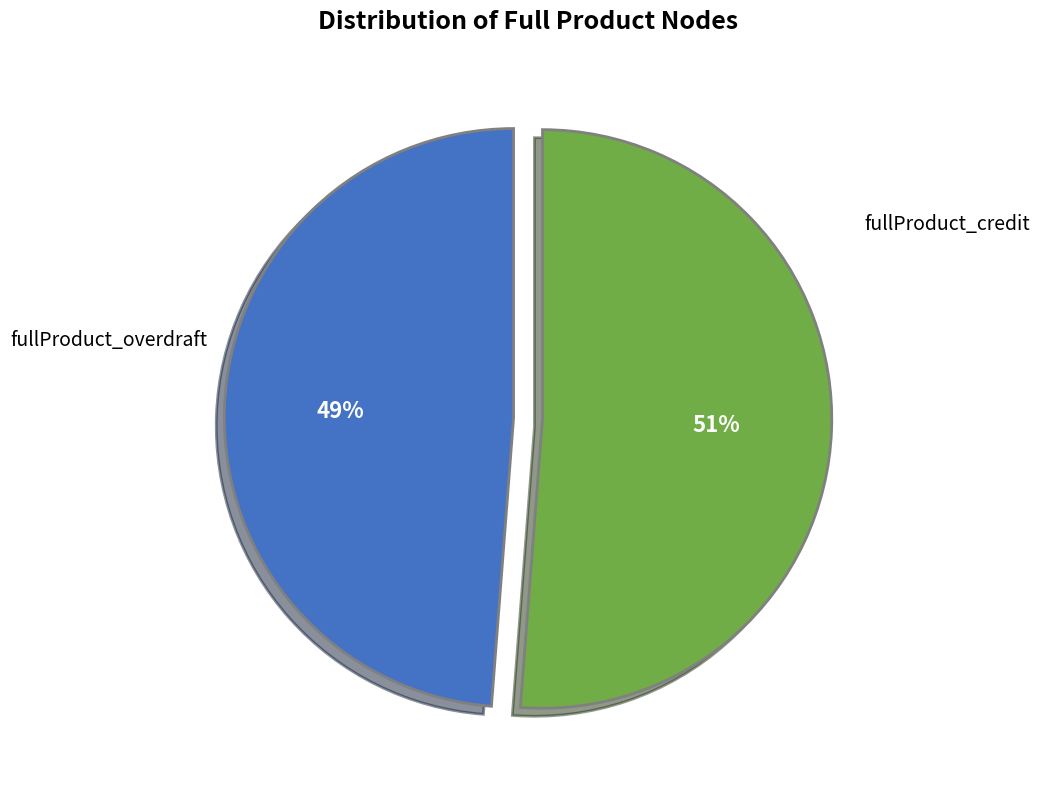

Which category has the biggest portion of the pie?

fullProduct_credit